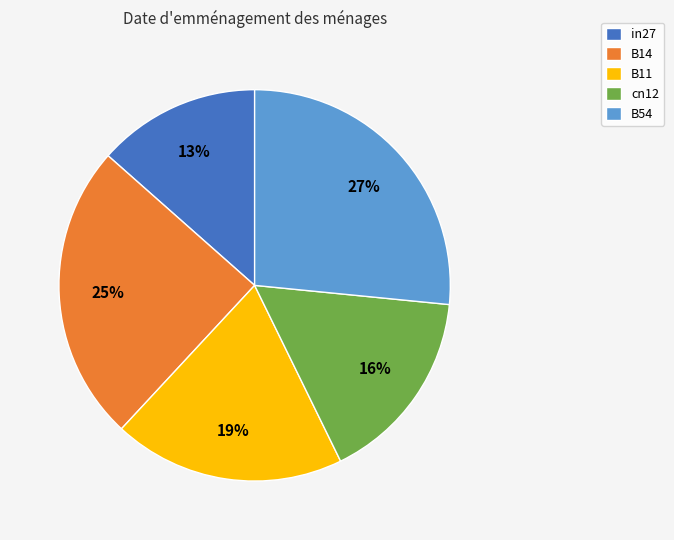

To the nearest percent, what is the average slice percentage?

20%